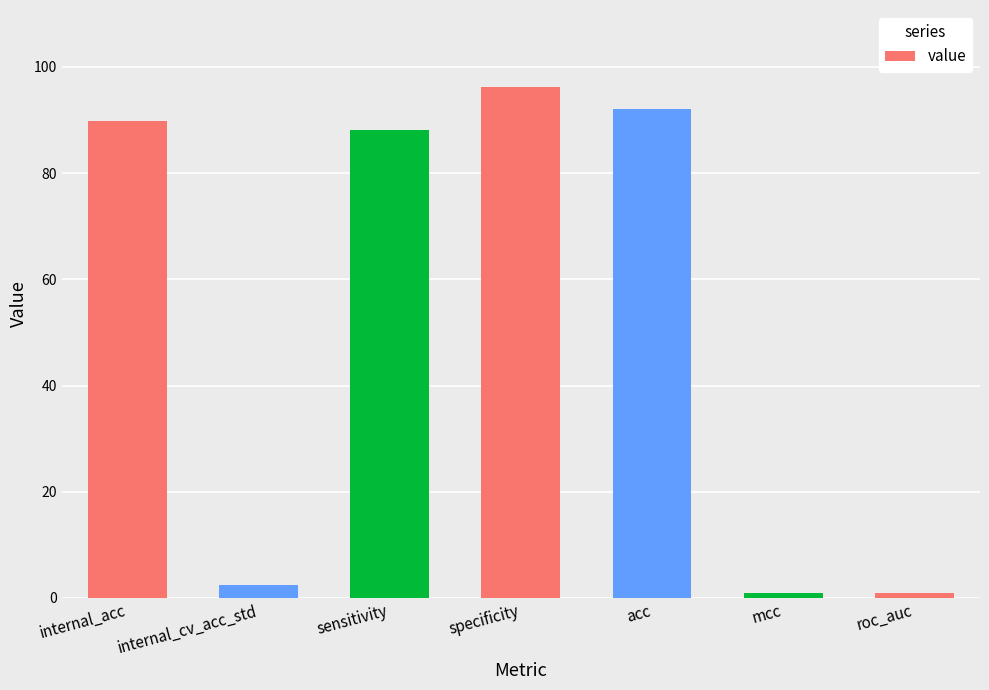

What is the change in value from internal_cv_acc_std to acc?

+89.7